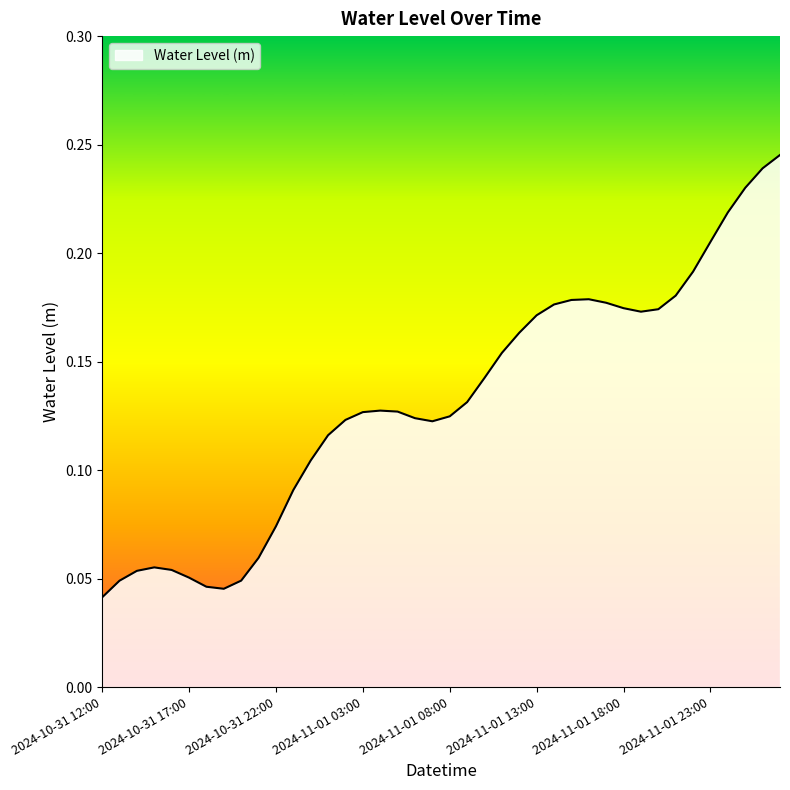

Does the chart display data point markers on the line(s)?

No